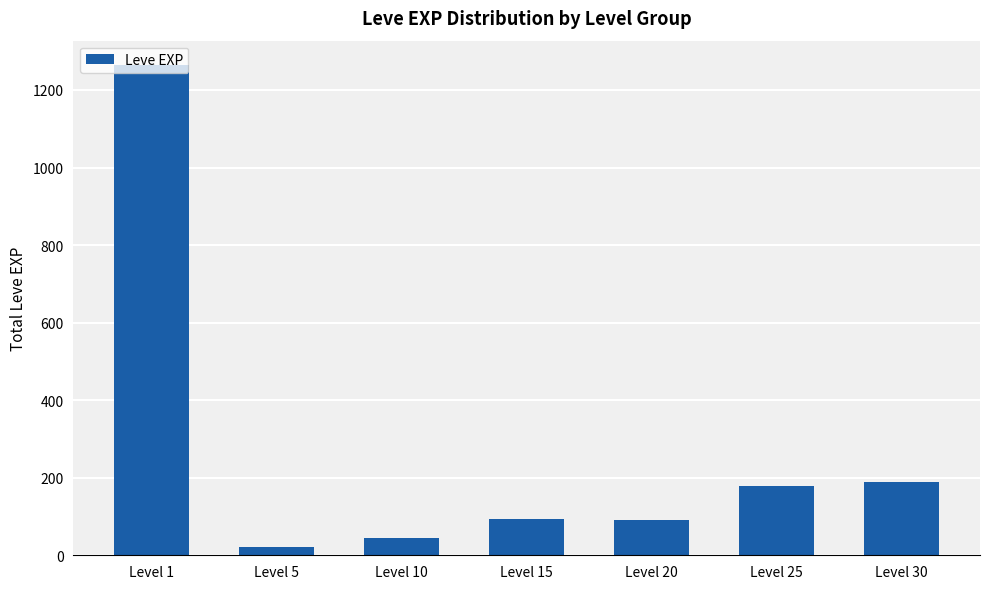

How many values are below 94?

3